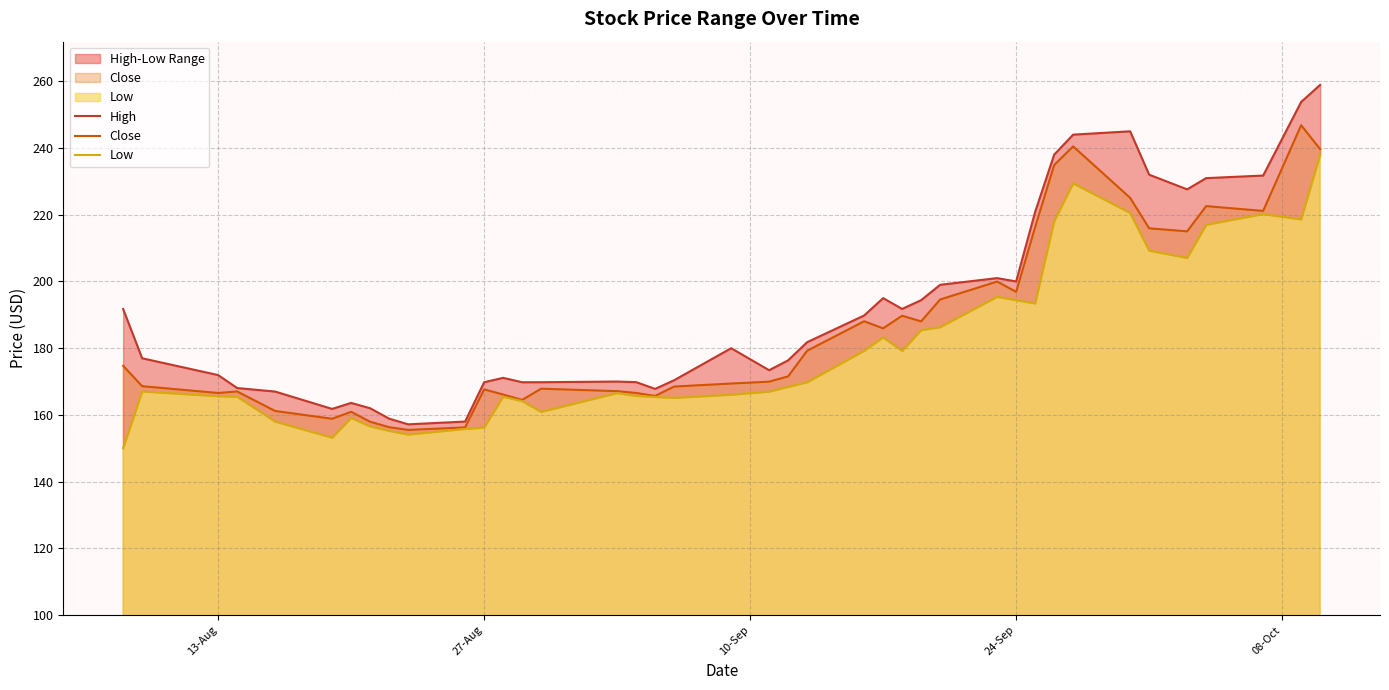

What is the sum of all Close values?

7429.1